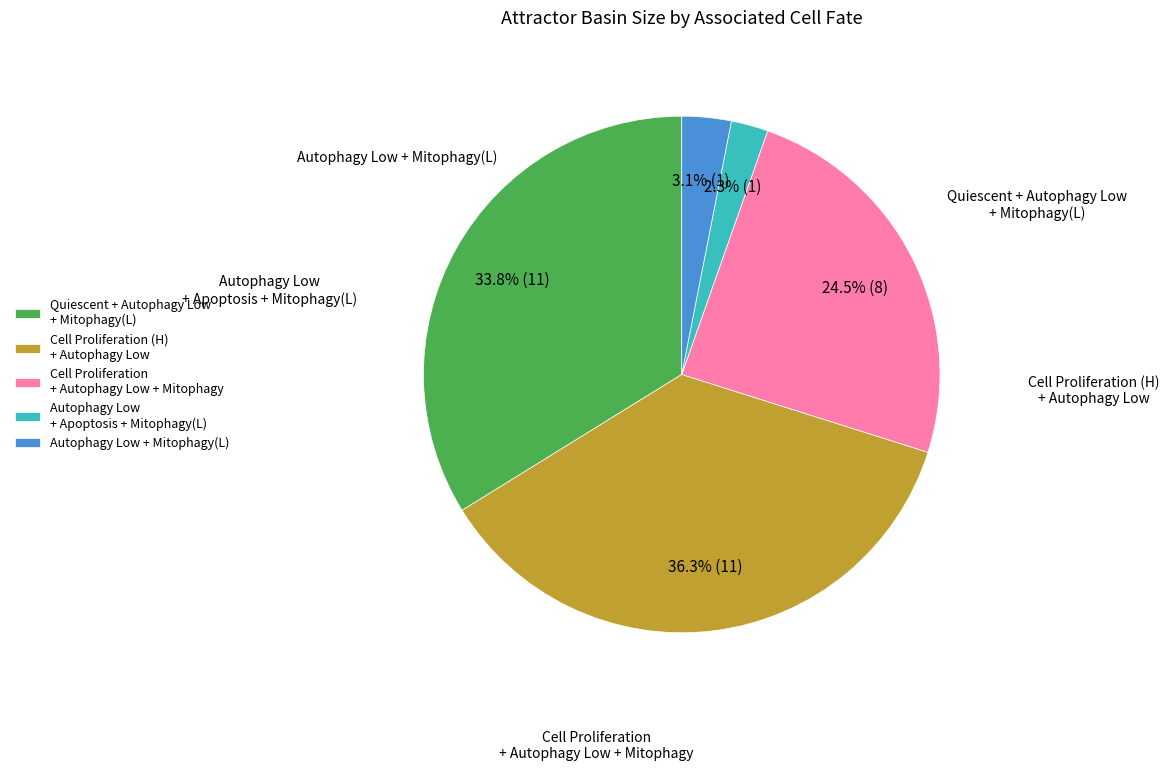

Which has a higher value, Cell Proliferation + Autophagy Low + Mitophagy or Quiescent + Autophagy Low + Mitophagy(L)?

Quiescent + Autophagy Low + Mitophagy(L)